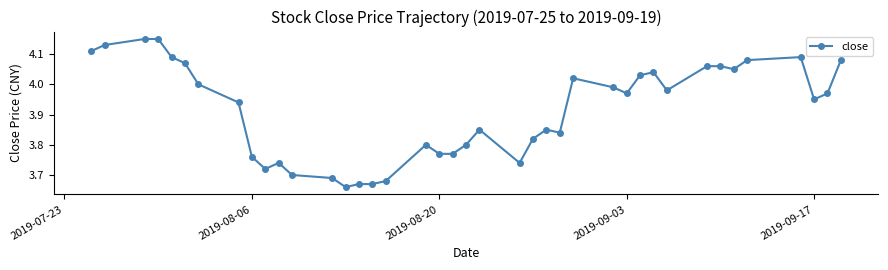

What is the sum of all values?

156.5